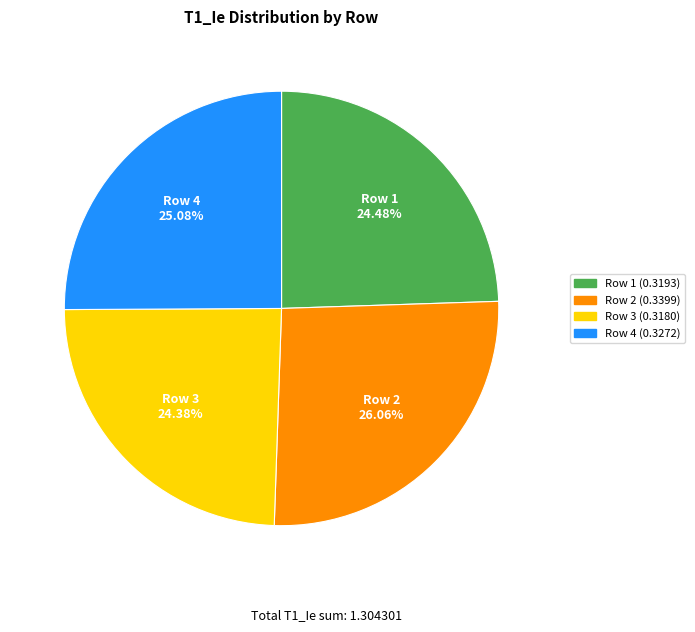

The Row 3 slice represents 24% of the pie. True or false?

True